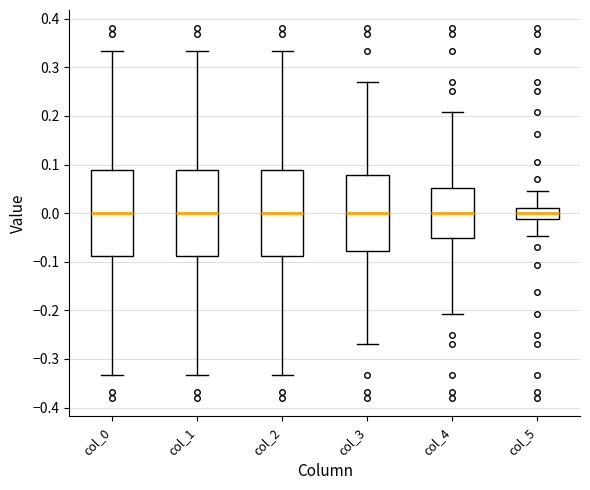

Reading left to right, read every box against the y-axis: the position of its median line, the range the box covers, and the ends of its whiskers. The values are not printed on the chart, so give them approximately, as read against the axis.

col_0: median 0.00, box -0.09 to 0.09, whiskers -0.33 to 0.33
col_1: median 0.00, box -0.09 to 0.09, whiskers -0.33 to 0.33
col_2: median 0.00, box -0.09 to 0.09, whiskers -0.33 to 0.33
col_3: median 0.00, box -0.08 to 0.08, whiskers -0.27 to 0.27
col_4: median 0.00, box -0.05 to 0.05, whiskers -0.21 to 0.21
col_5: median 0.00, box -0.01 to 0.01, whiskers -0.05 to 0.05